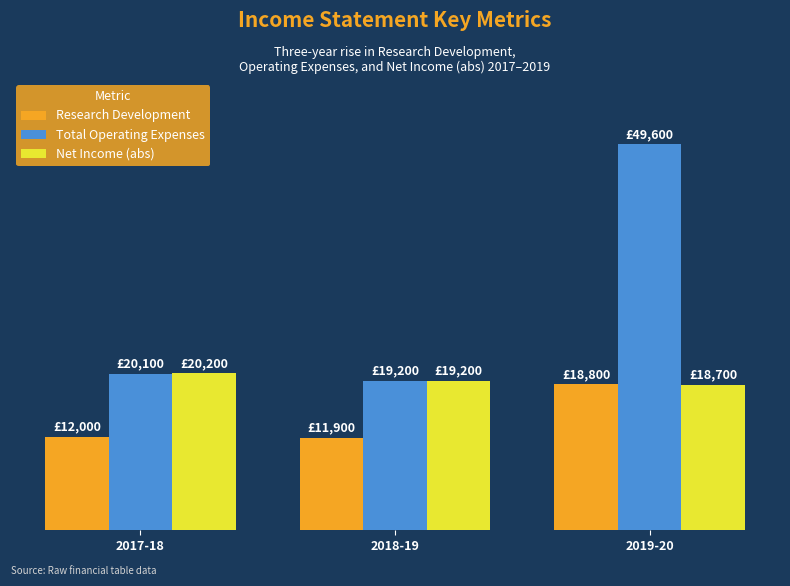

What is the difference between the highest and lowest values at 2018-19?

7300